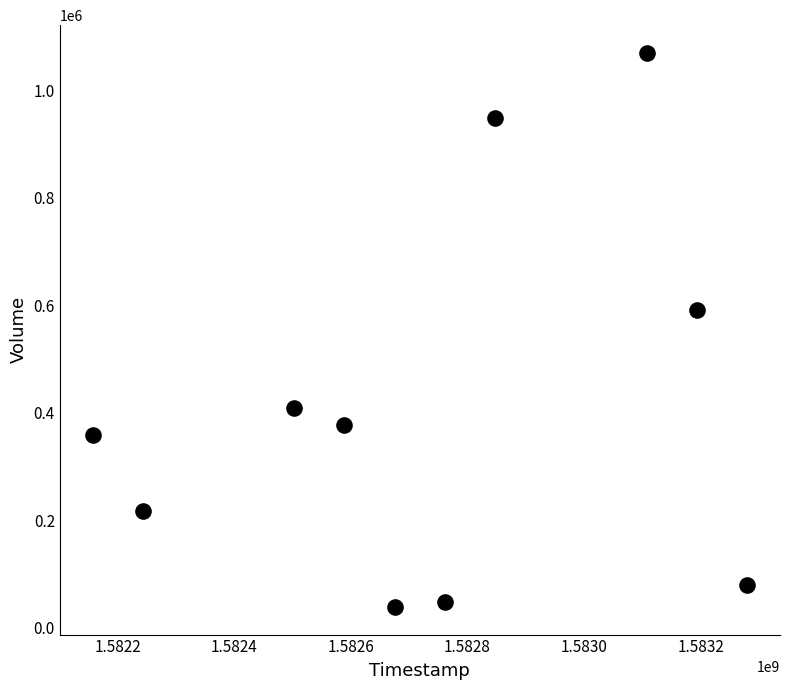

What Y value in the scatter plot is closest to 554450?

591300